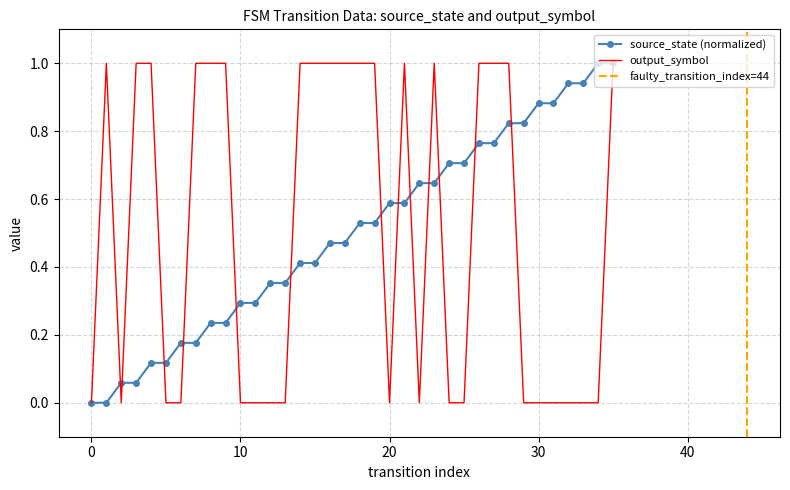

What is the maximum value for source_state (normalized)?

1.0